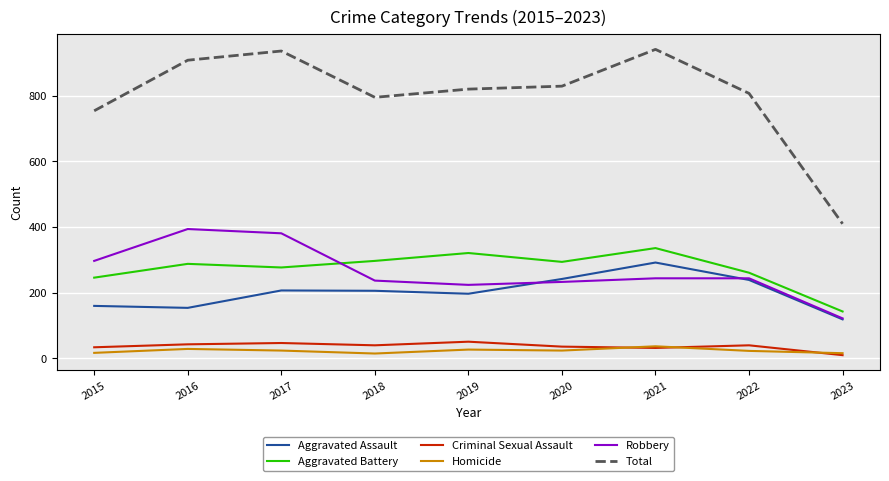

True or false: Robbery has more than 2 interior local peaks.

False